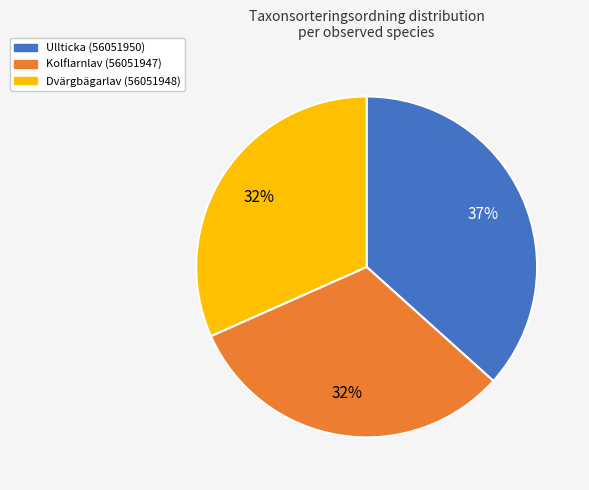

How many segments does this pie chart have?

3